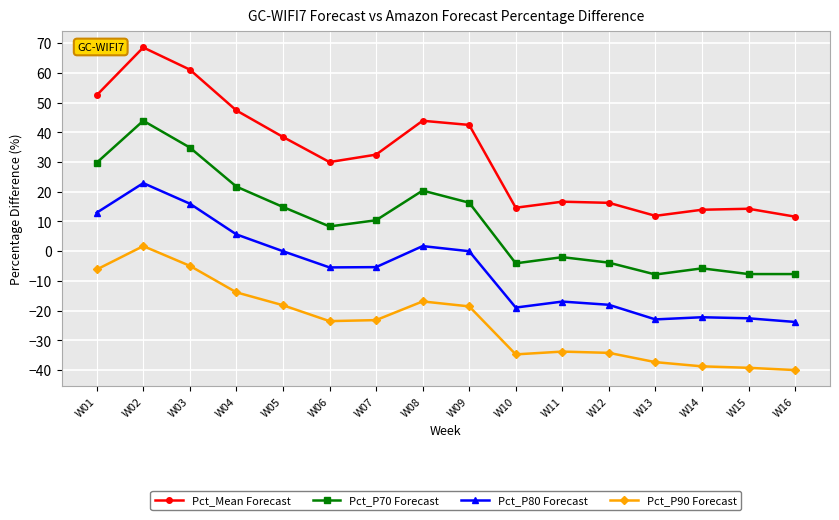

At how many categories does at least one series exceed 39?

6